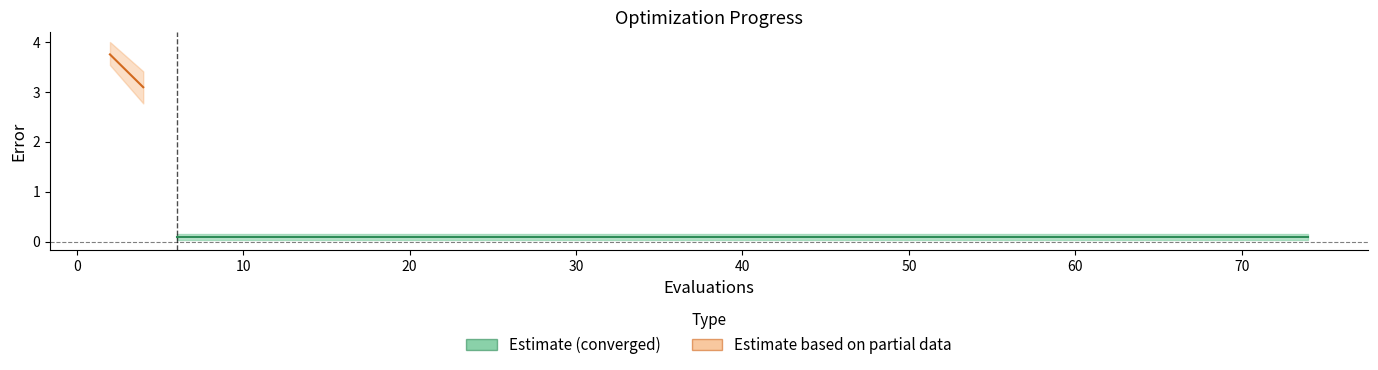

What value does the worst series have at 6?

0.2